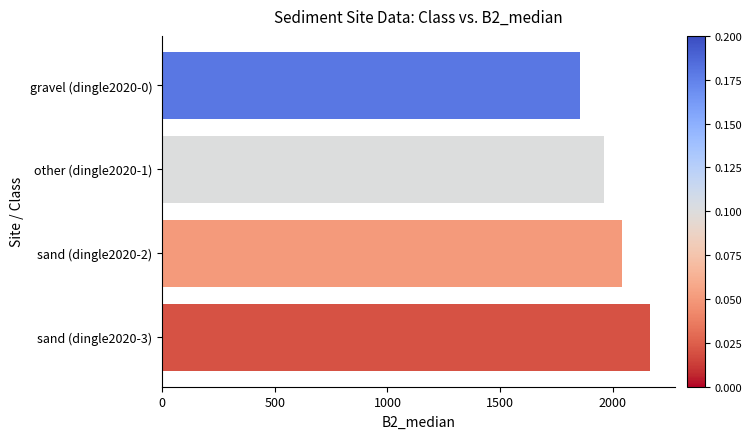

What is the ratio of the value at sand (dingle2020-2) to the value at gravel (dingle2020-0)?

1.1